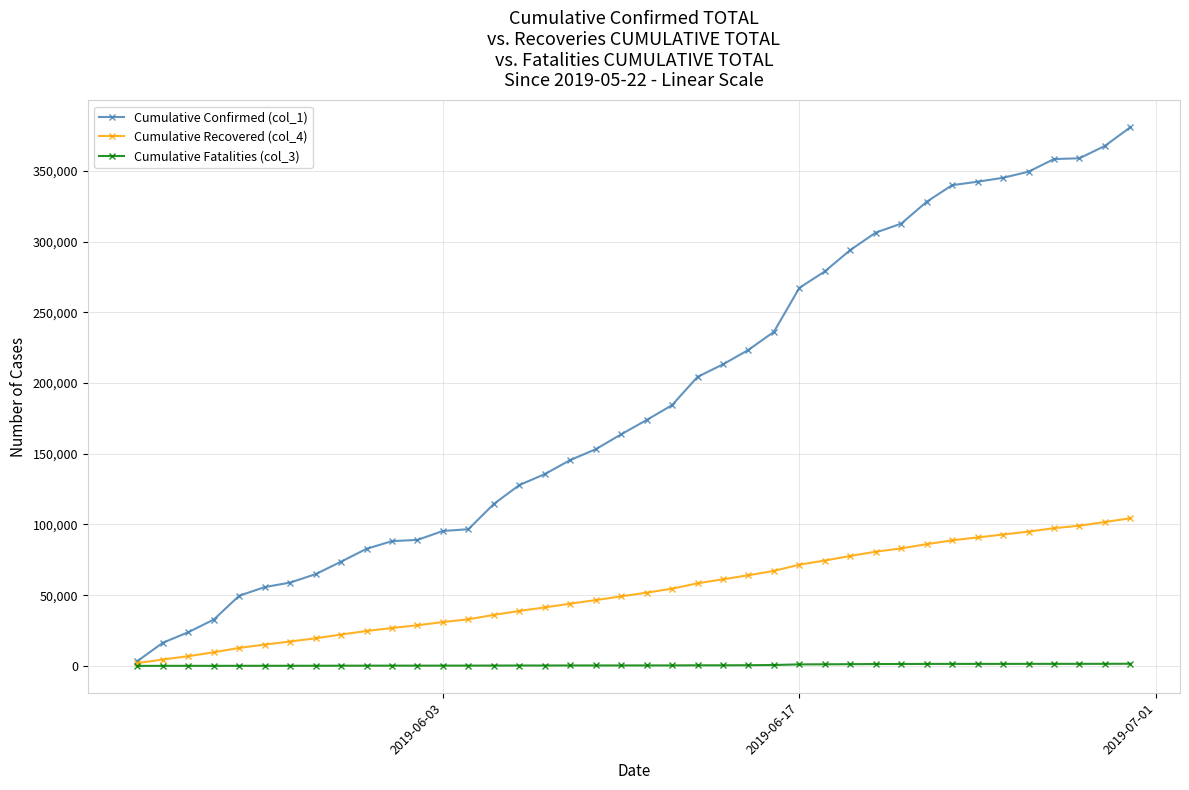

Rank the series by their maximum value, from highest to lowest.

Cumulative Confirmed (col_1), Cumulative Recovered (col_4), Cumulative Fatalities (col_3)